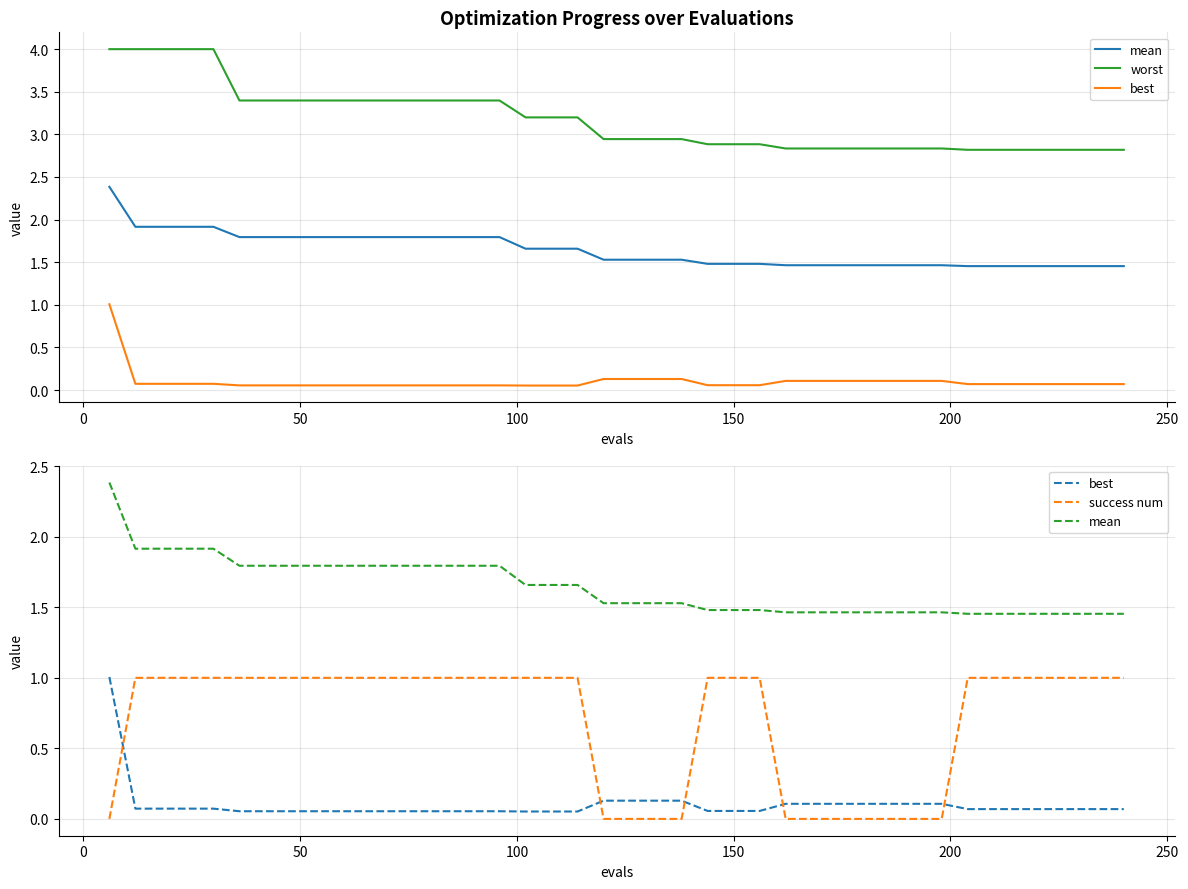

True or false: mean and success num cross at least once.

False